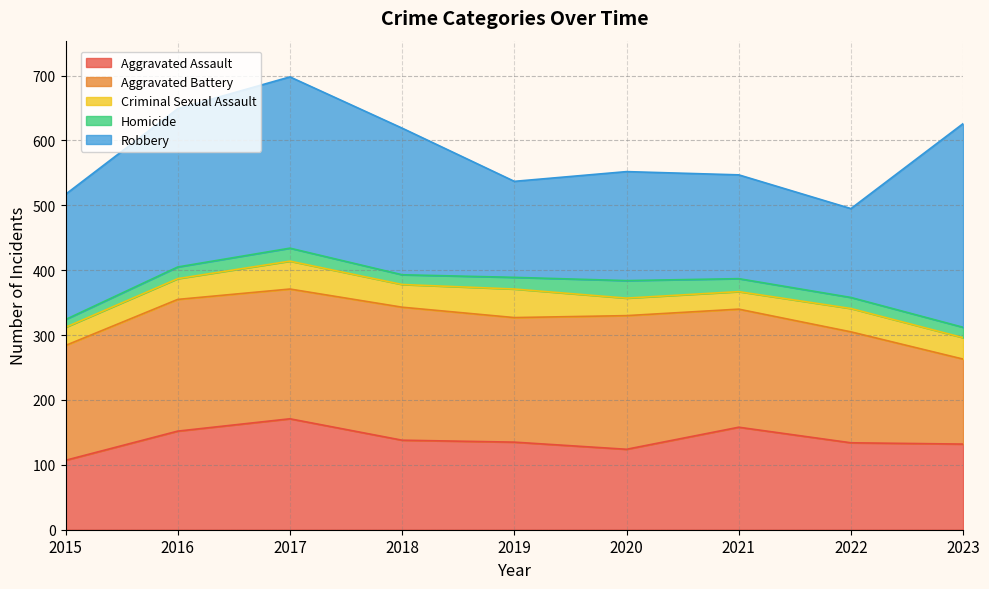

Does the chart have visible grid lines?

Yes